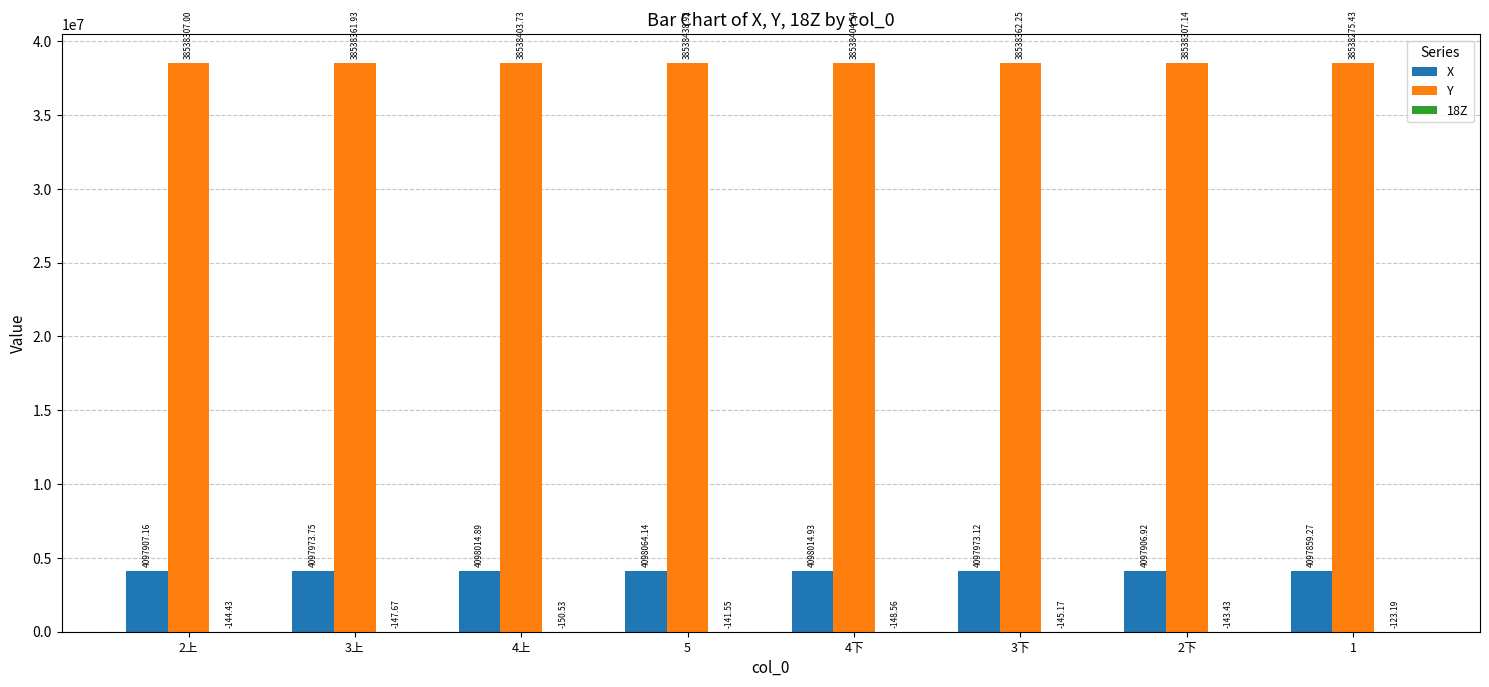

Between 2上 and 4上, which series saw the biggest shift?

X